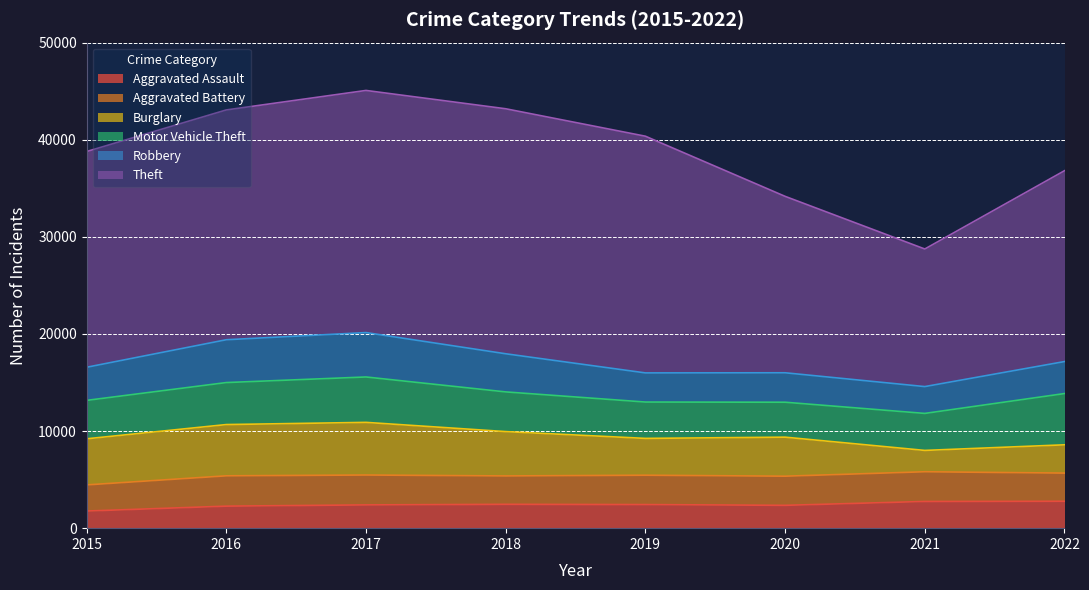

Does the chart have visible grid lines?

Yes